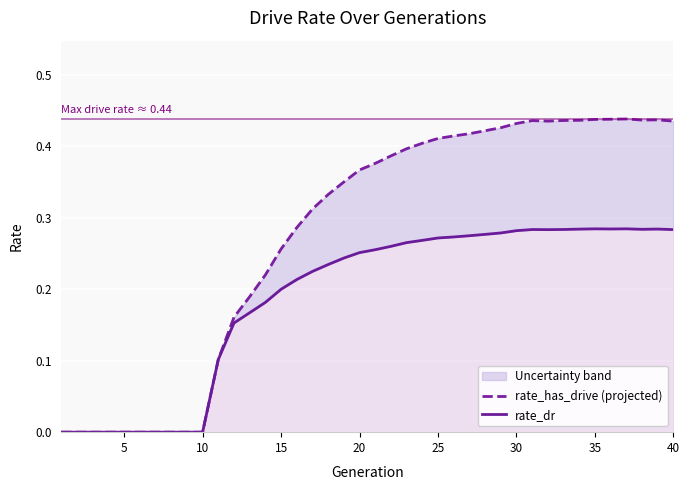

True or false: rate_has_drive (projected) has more than 0 points higher than both neighbors.

True